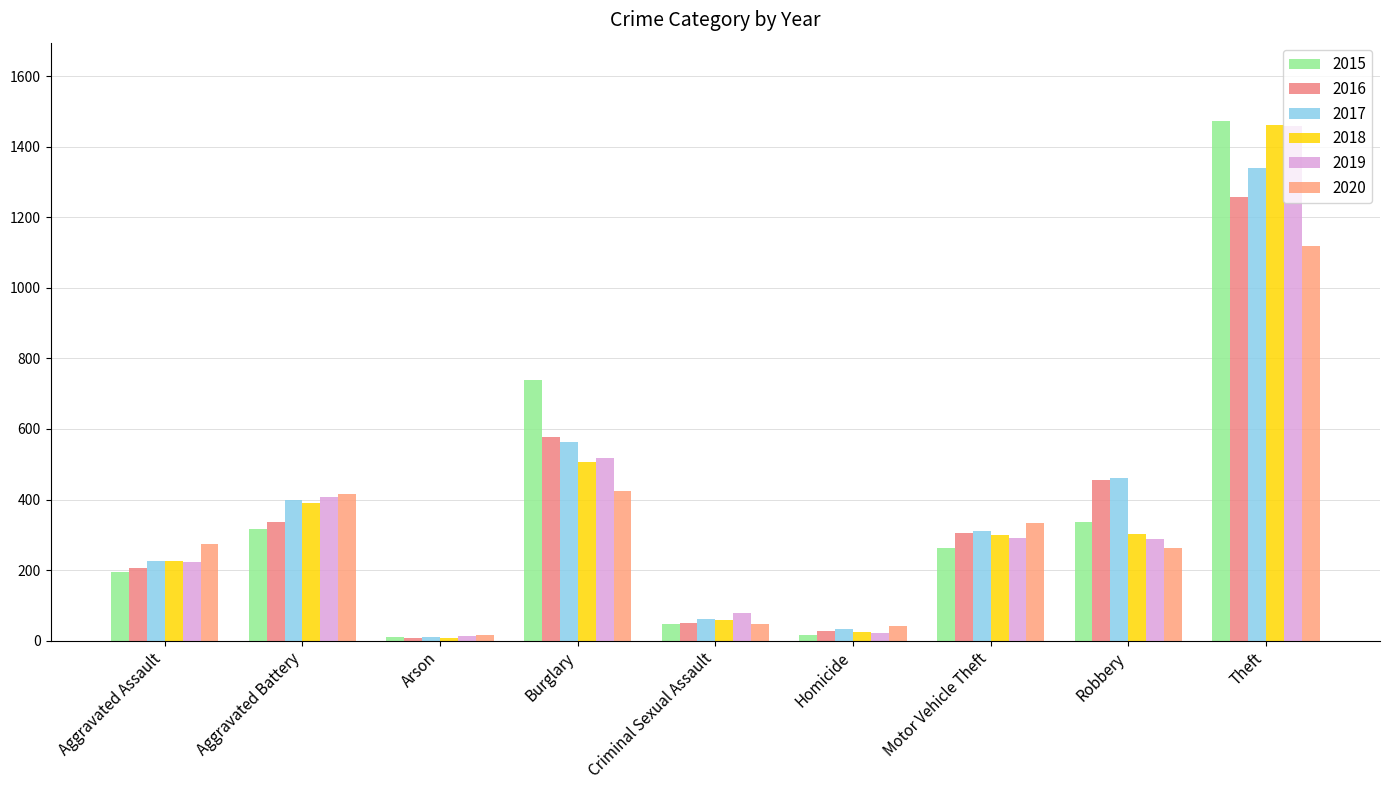

What is the difference between the 2020 values at Aggravated Assault and Motor Vehicle Theft?

60